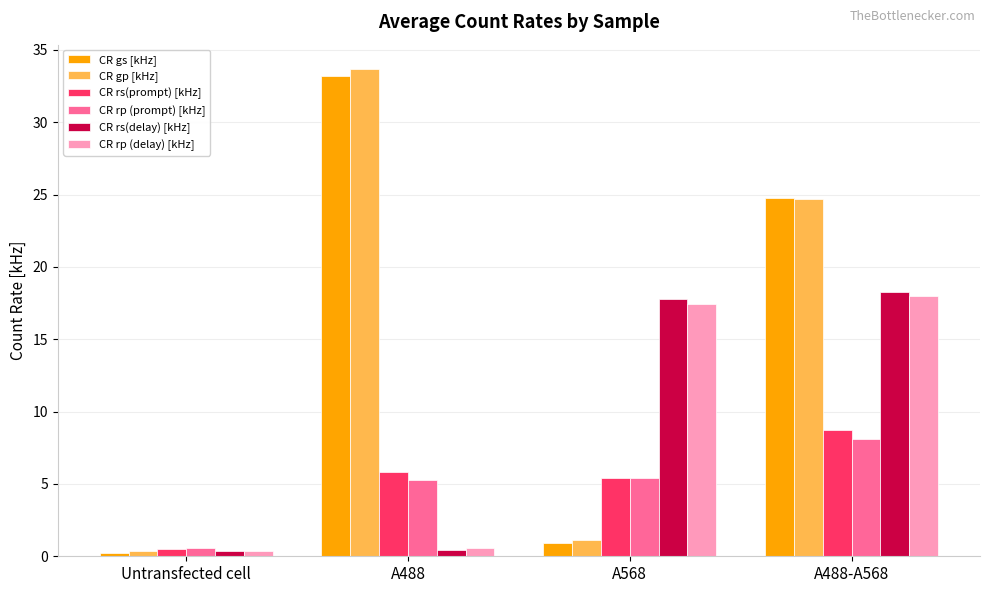

At which category does the chart reach its peak across all series?

A488